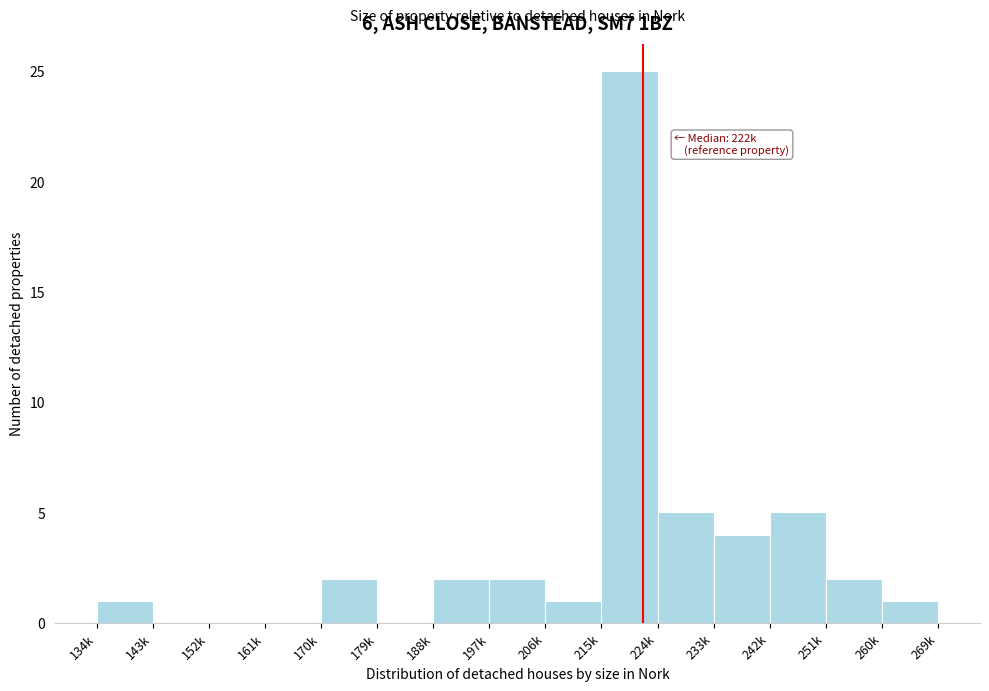

Reading left to right, transcribe all the data shown in this chart.

134k=1	143k=0	152k=0	161k=0	170k=2	179k=0	188k=2	197k=2	206k=1	215k=25	224k=5	233k=4	242k=5	251k=2	260k=1